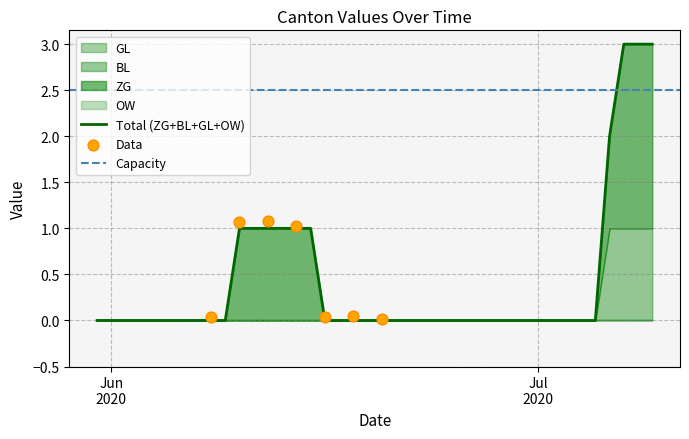

At which category is the sum across all series the highest?

2020-07-07